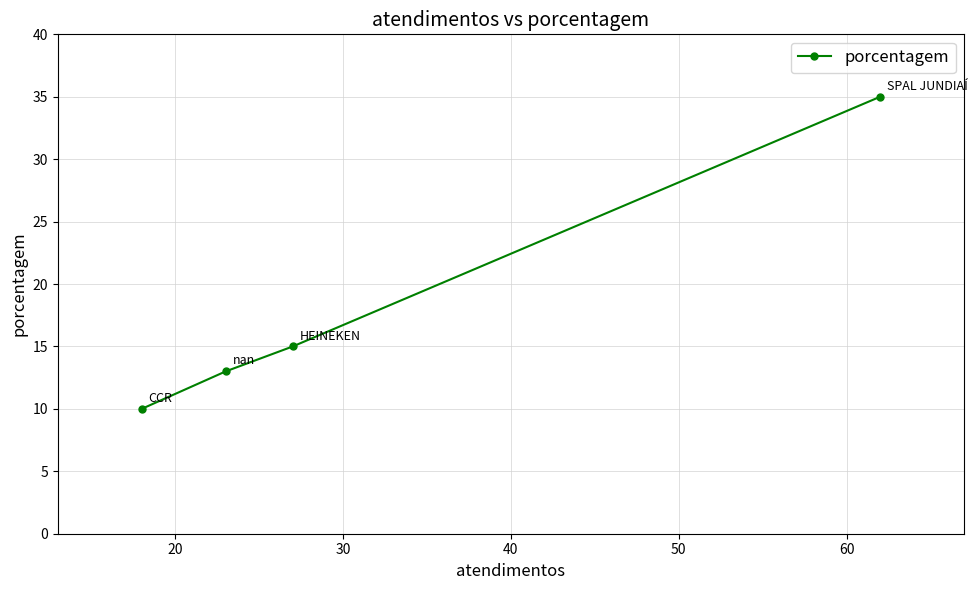

What is the value of the 4th point from the left?

35